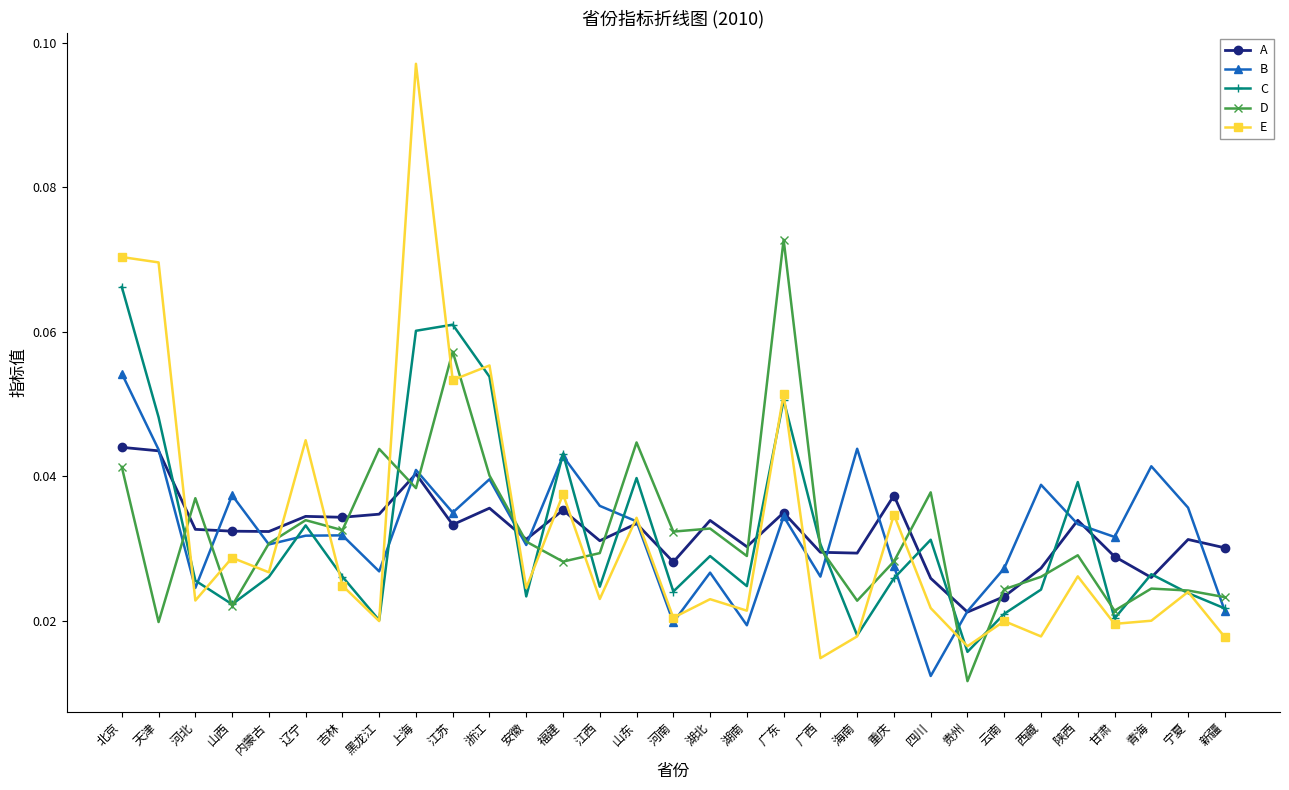

How many lines are shown in the chart?

5